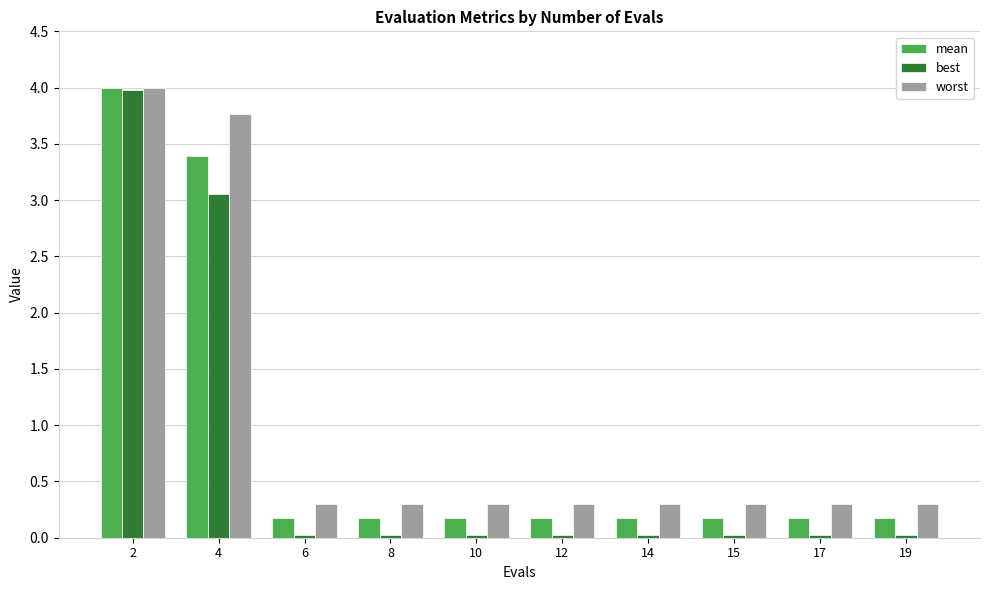

The value of mean at 14 is 0.2. True or false?

True